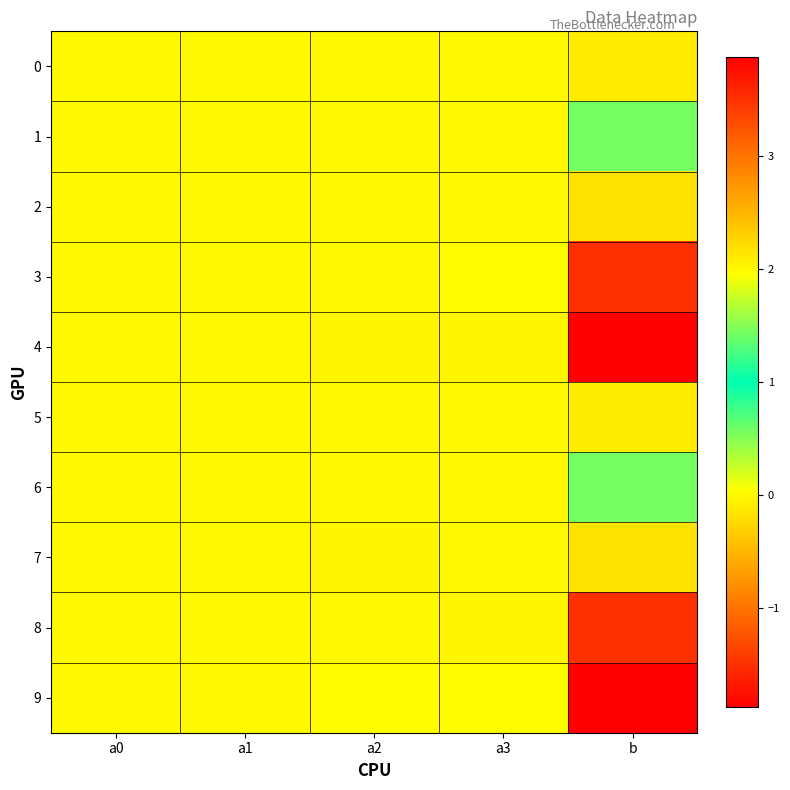

At which category is the sum across all series the highest?

b